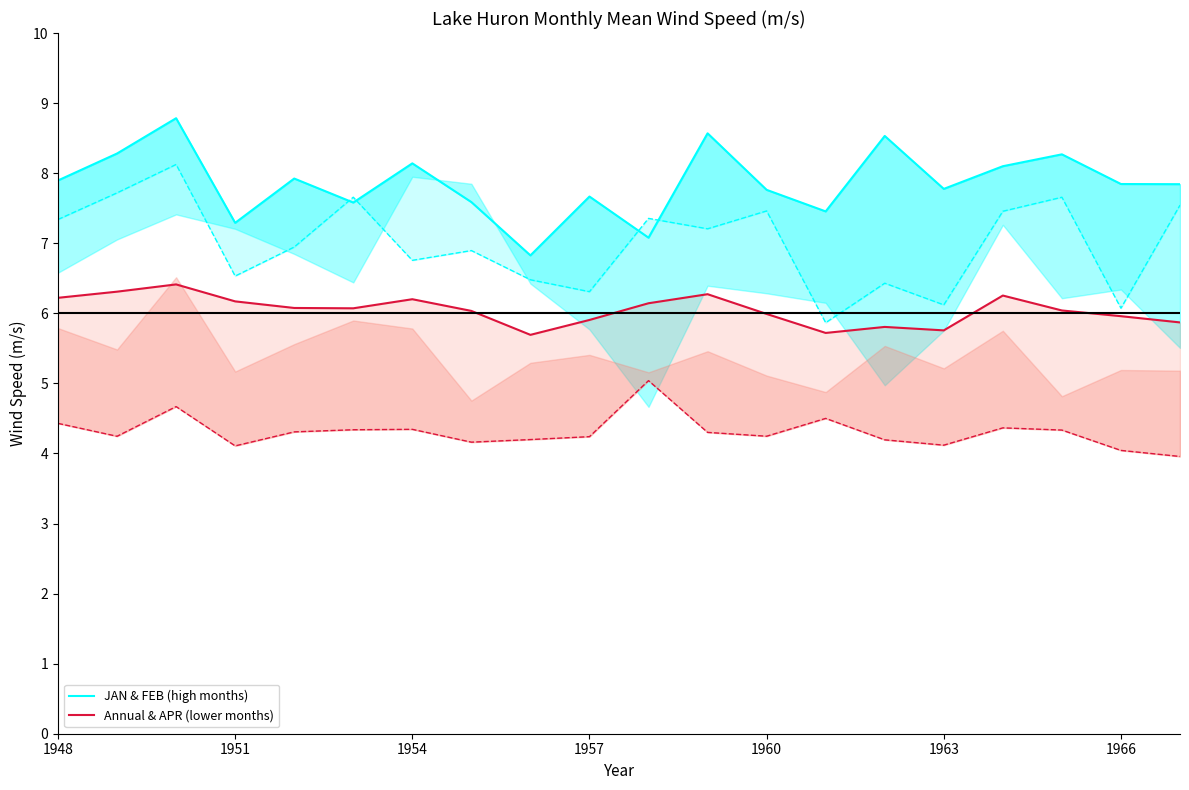

How many distinct data groups are displayed?

2